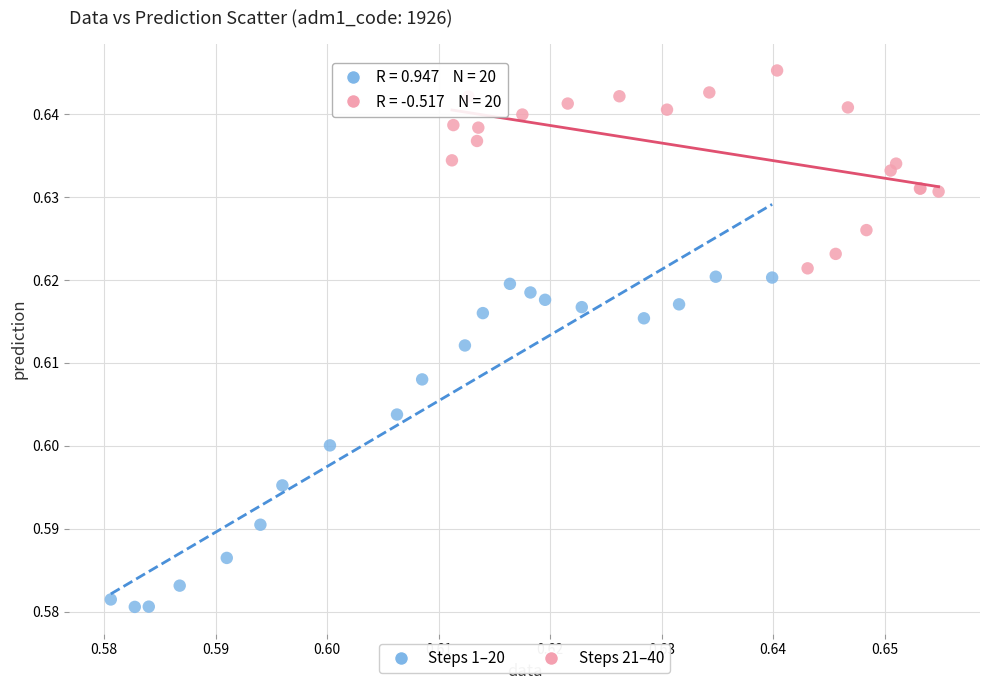

Which series has the largest Y range (max minus min)?

Steps 1–20